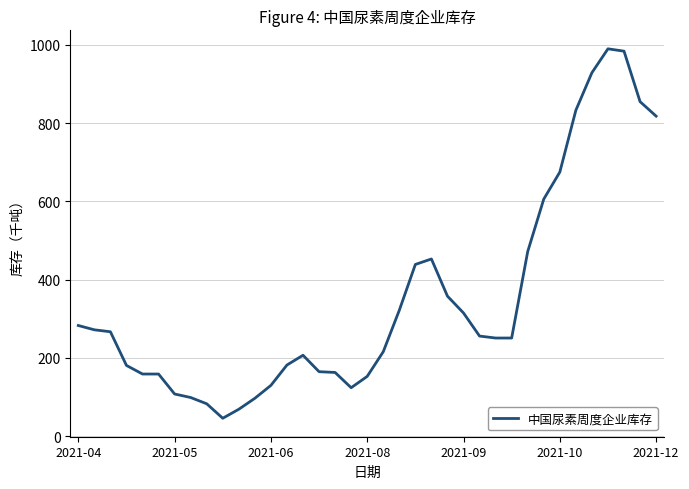

How many lines are shown in the chart?

1